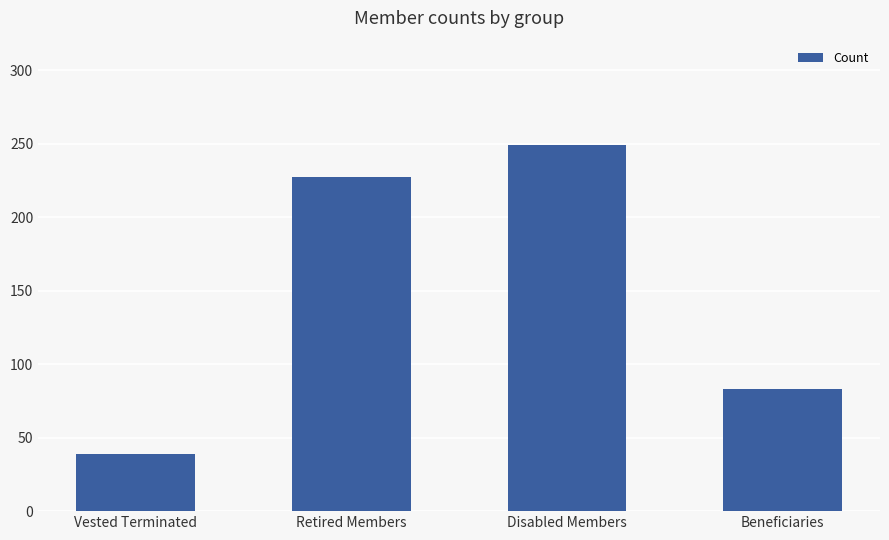

What is the label of the 4th bar from the left?

Beneficiaries